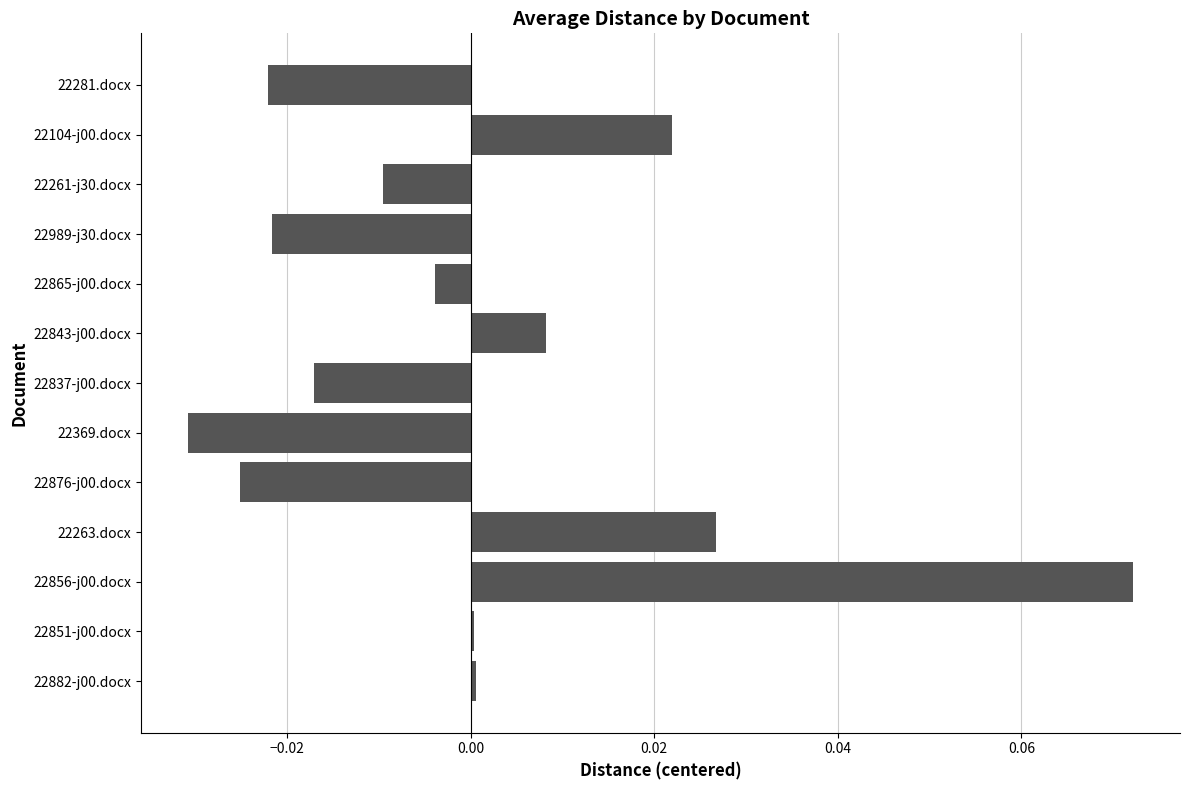

Is it true that the value at 22104-j00.docx is 0.0?

True